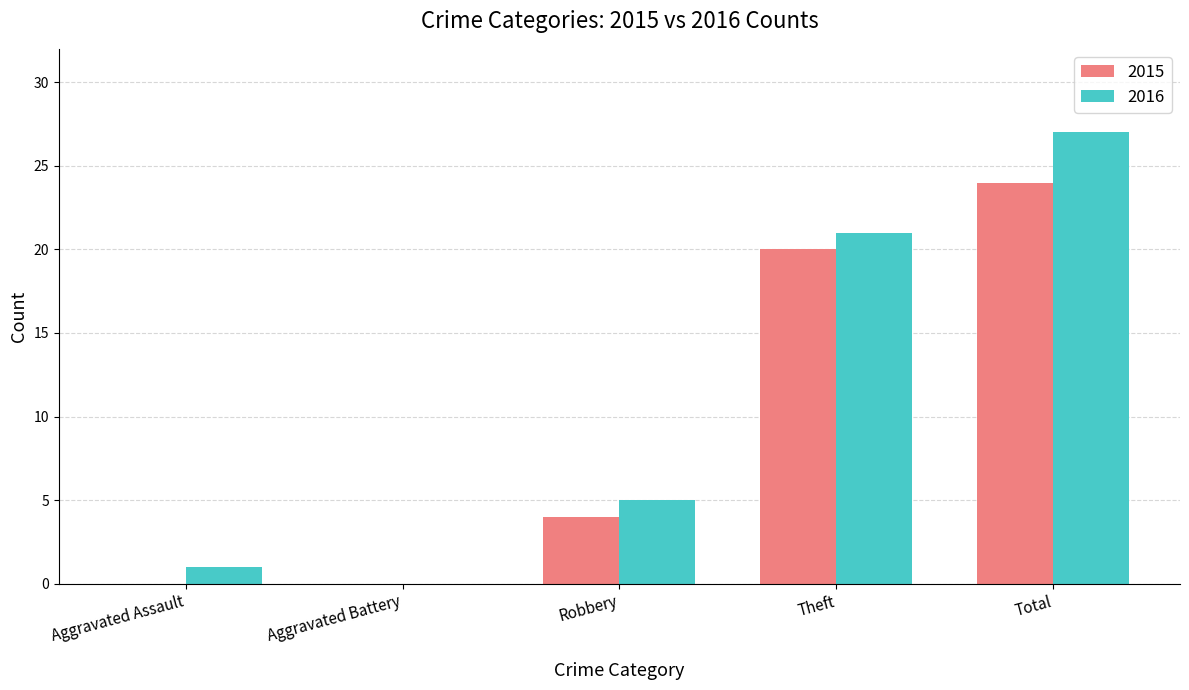

How many values in 2016 are above zero?

4